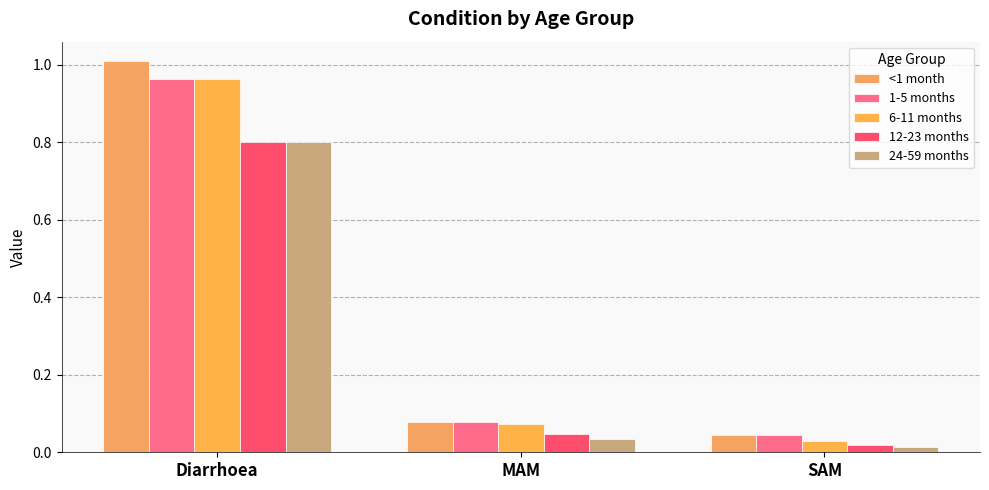

Which series changed the most between Diarrhoea and MAM?

<1 month